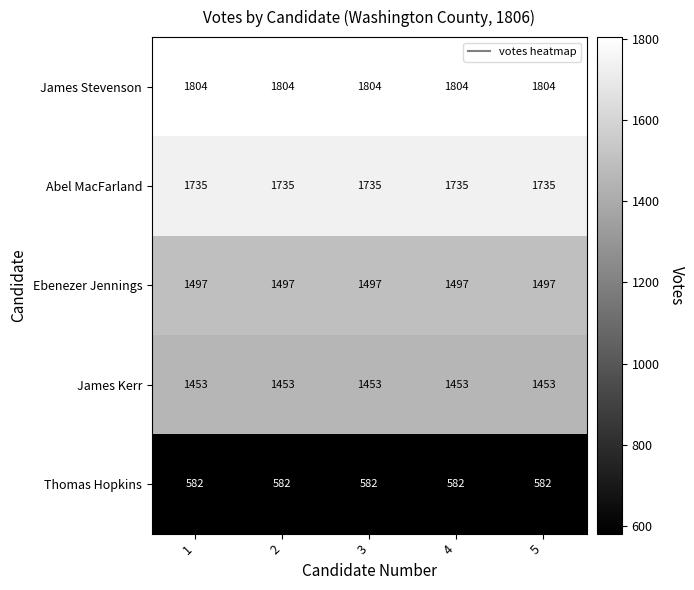

True or false: Abel MacFarland has a value of 3086 at 4.

False